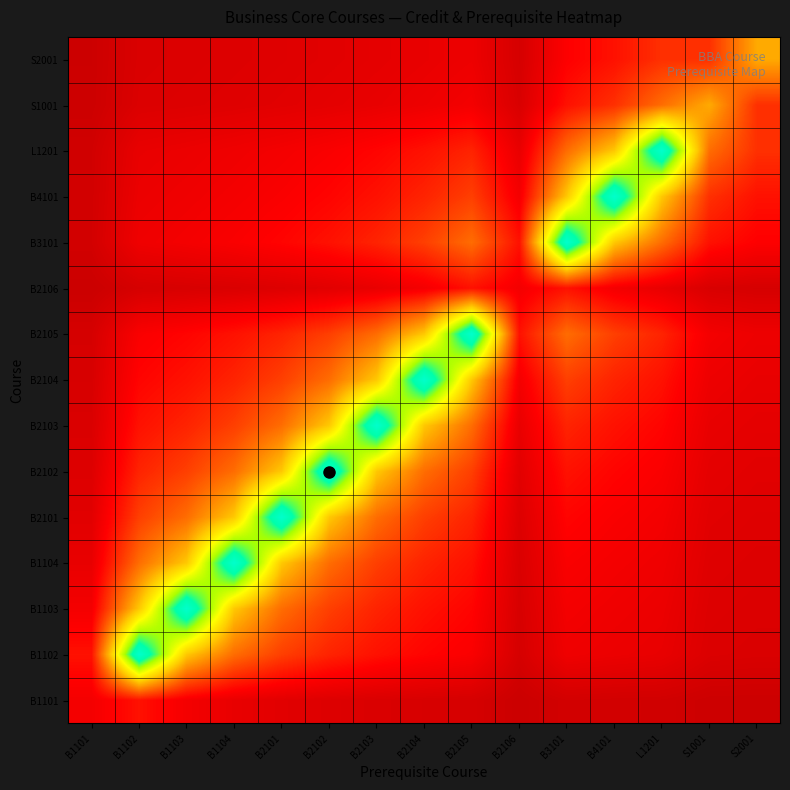

Count the number of categories in the chart.

15